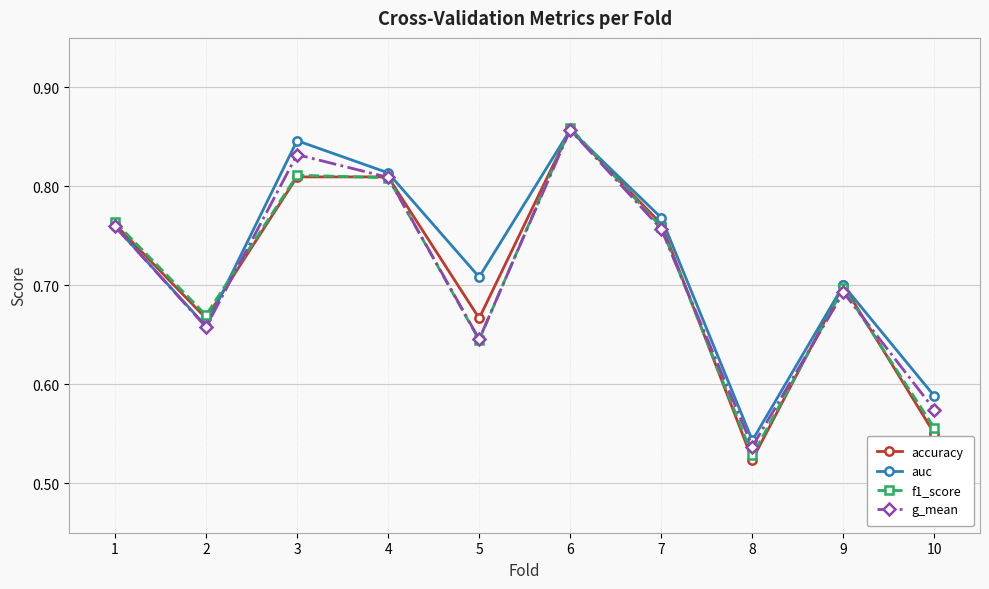

The value of g_mean at 3 is 1.4. True or false?

False